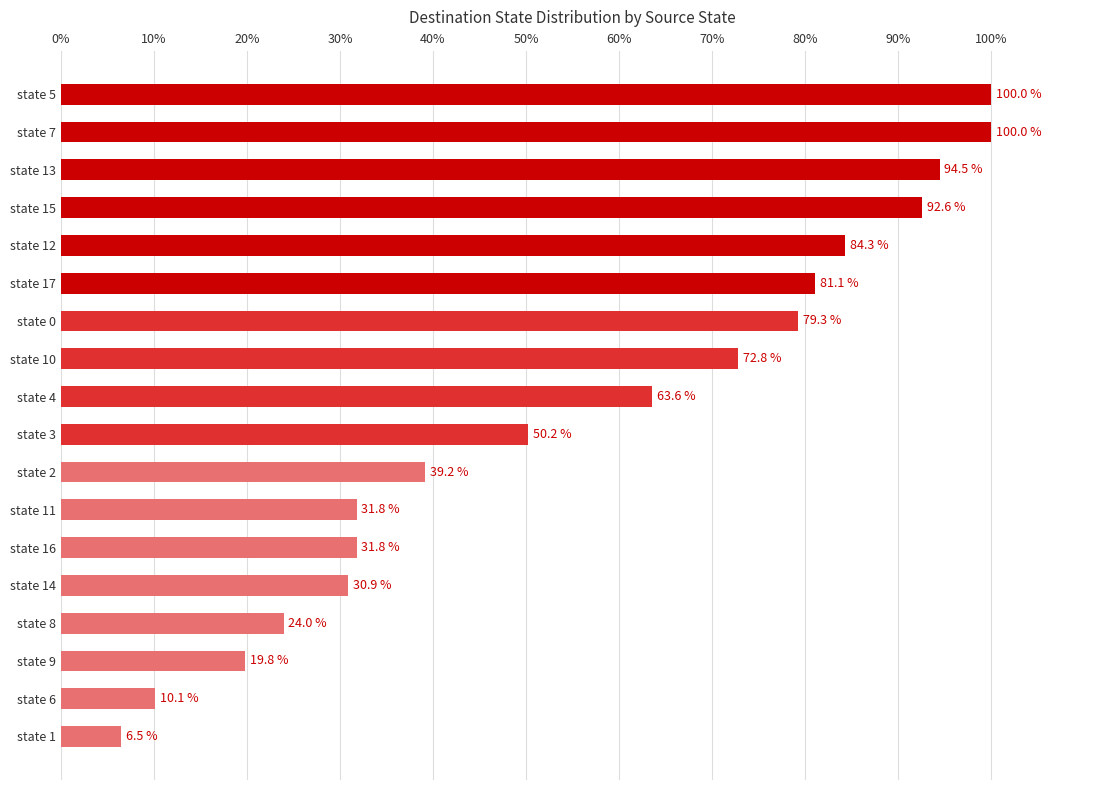

What is the ratio of the value at state 15 to the value at state 11?

2.9